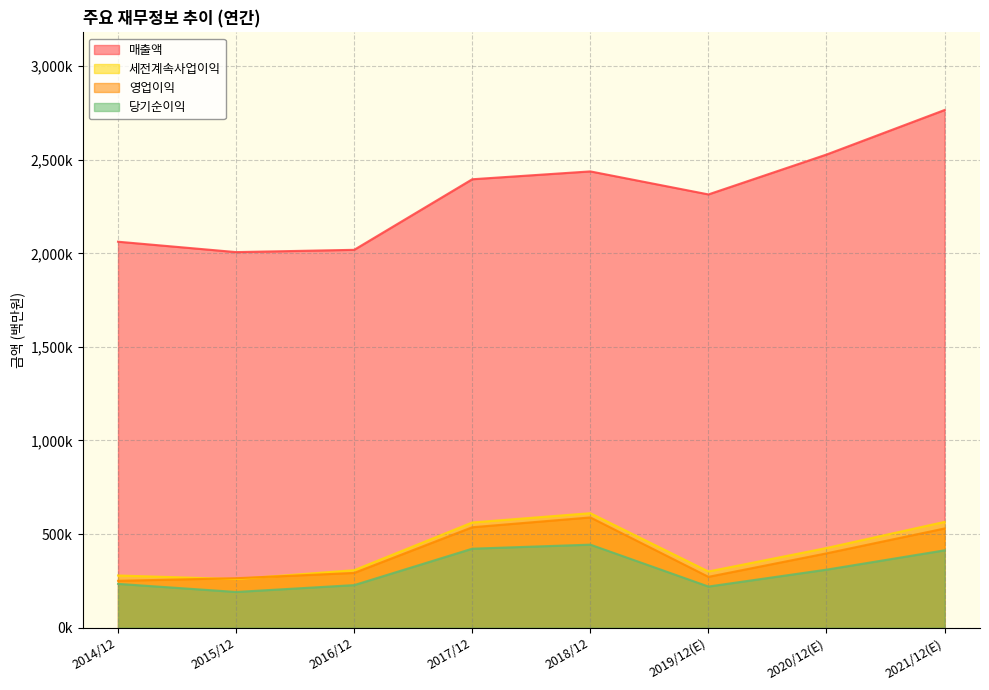

What is the label of the 8th point from the left?

2021/12(E)